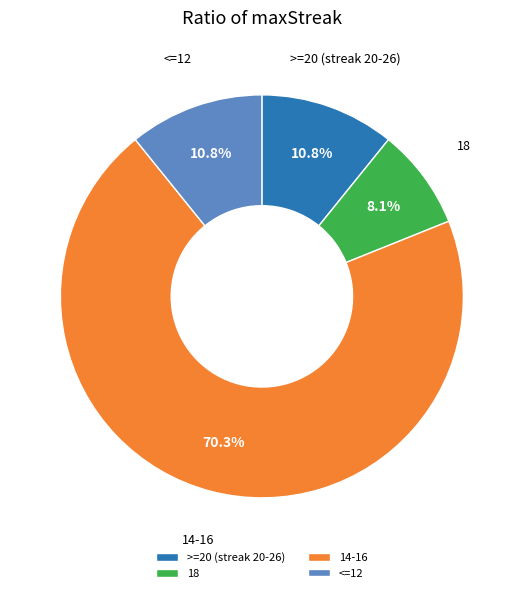

Which category has the smallest portion of the pie?

18